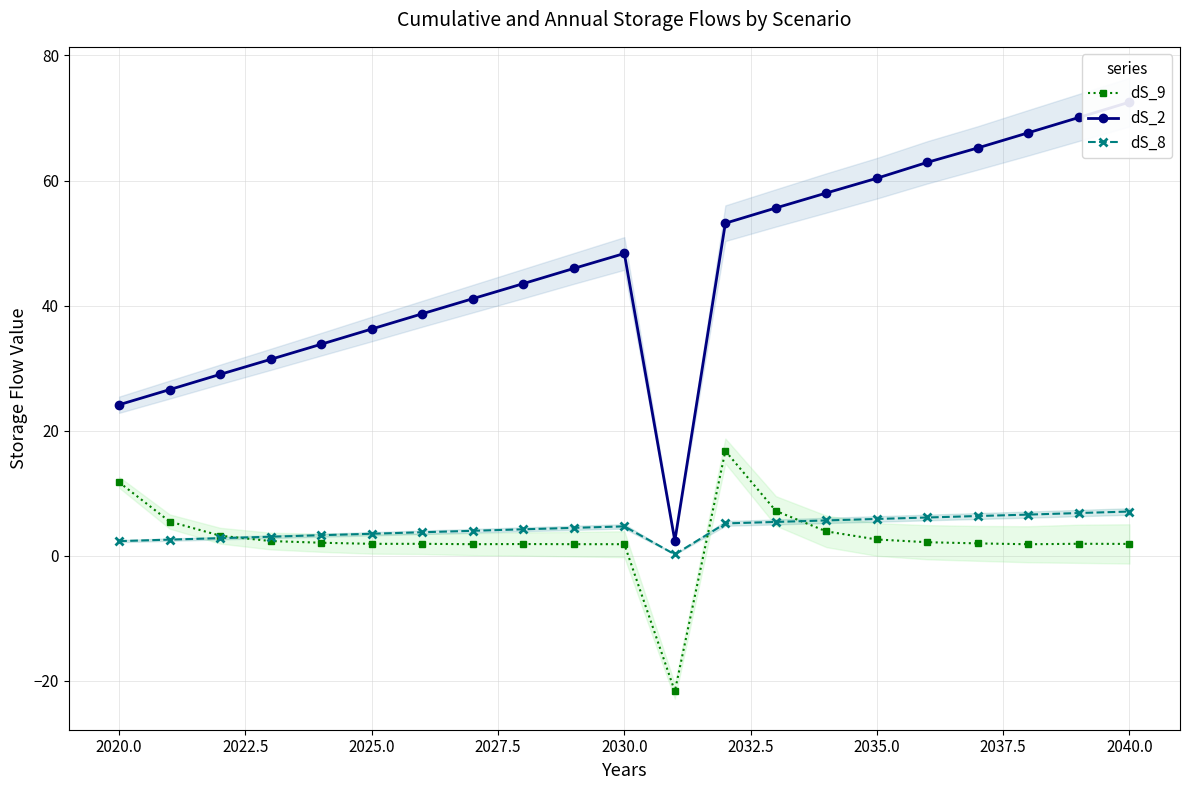

What is the sum of the dS_9 values at 2025.0 and 2020.0?

13.7